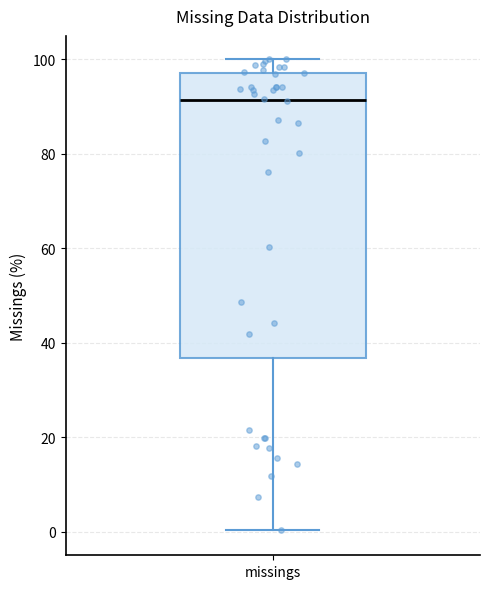

Read this box plot against the y-axis: the position of the median line, the range covered by the box, and the ends of both whiskers. The values are not printed on the chart, so give them approximately, as read against the axis.

median 92, box 36 to 98, whiskers 0 to 100